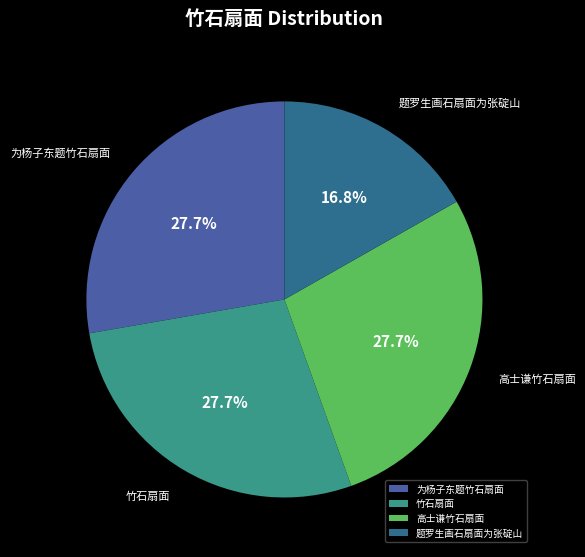

Which slice is the smallest?

题罗生画石扇面为张碇山